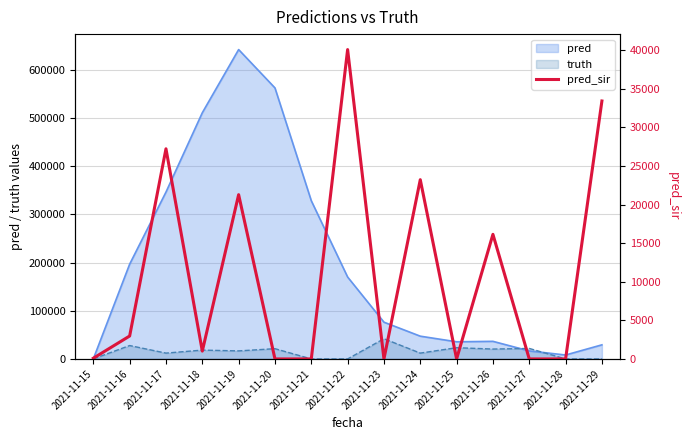

Is it true that the value at 2021-11-29 is 33427.0?

True